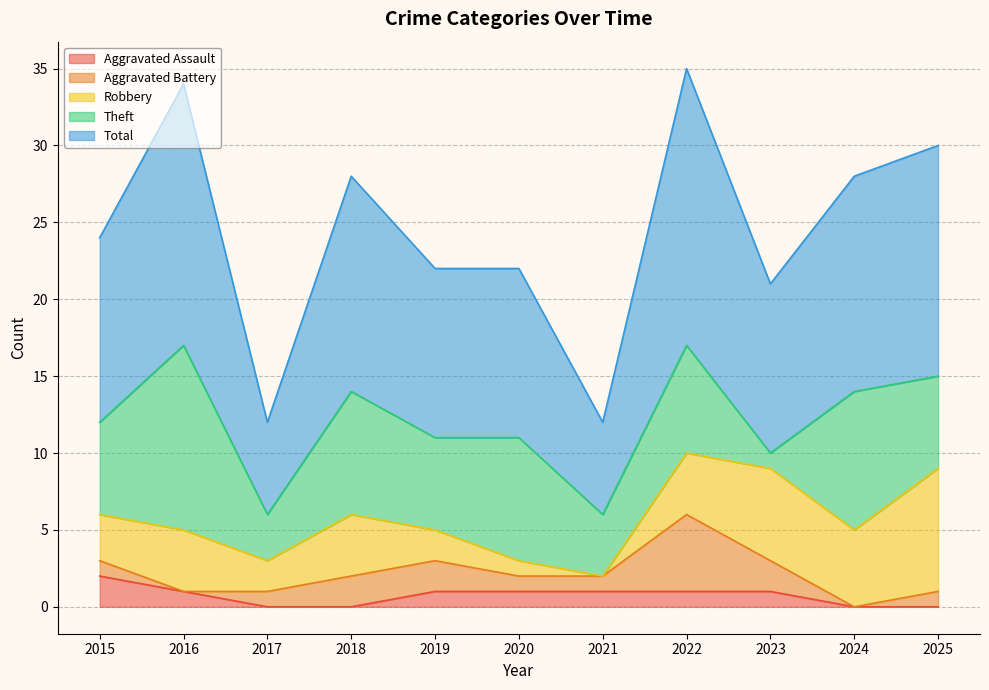

How many distinct data groups are displayed?

5